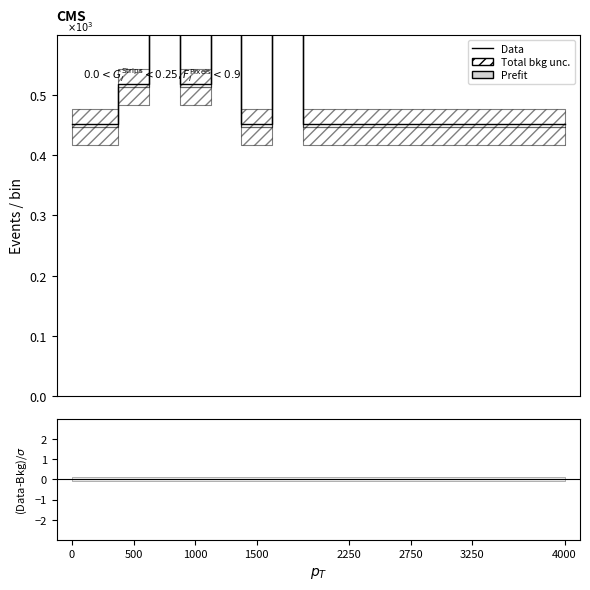

Does the chart display data point markers on the line(s)?

No